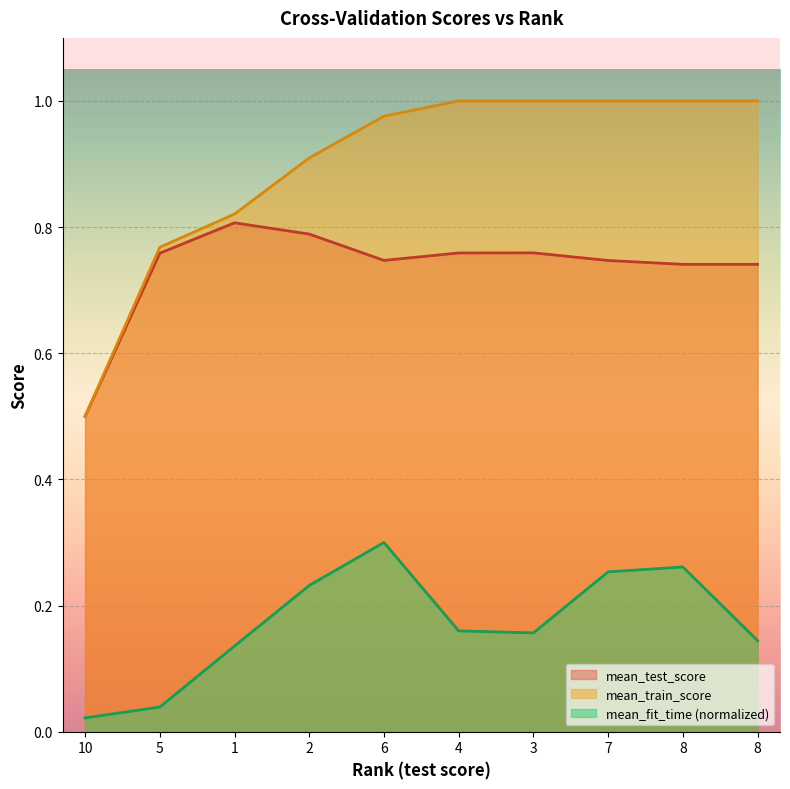

Which series changed the most between 7 and 8?

mean_fit_time